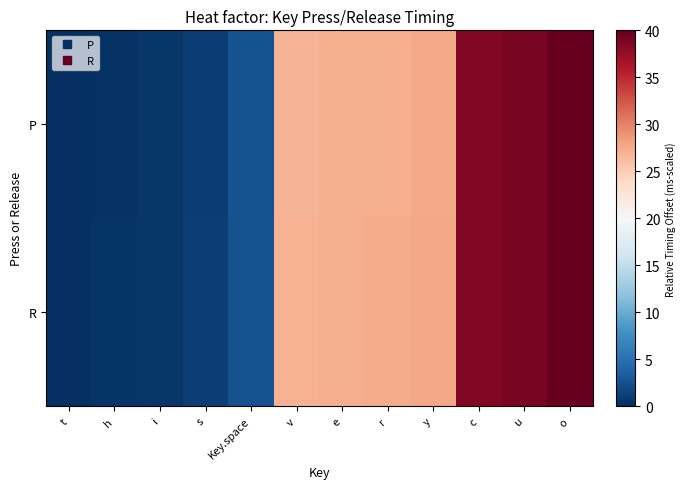

Between o and u, which is larger?

o